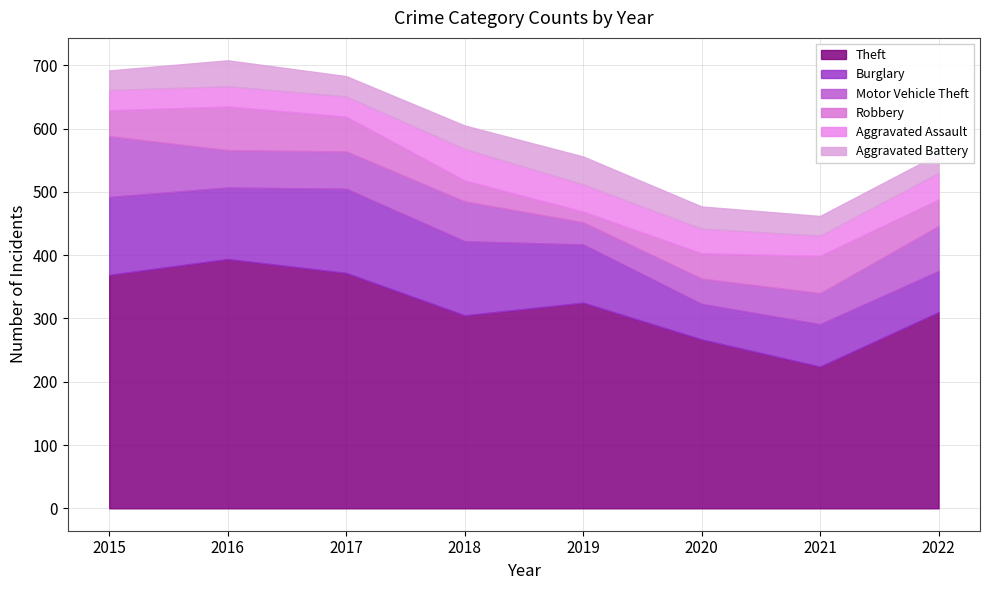

Which series has the largest total across all categories?

Theft